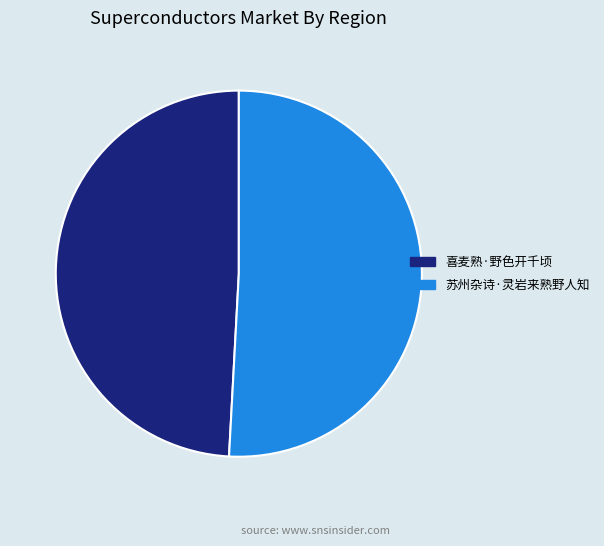

Which slice represents more than half of the pie?

苏州杂诗·灵岩来熟野人知